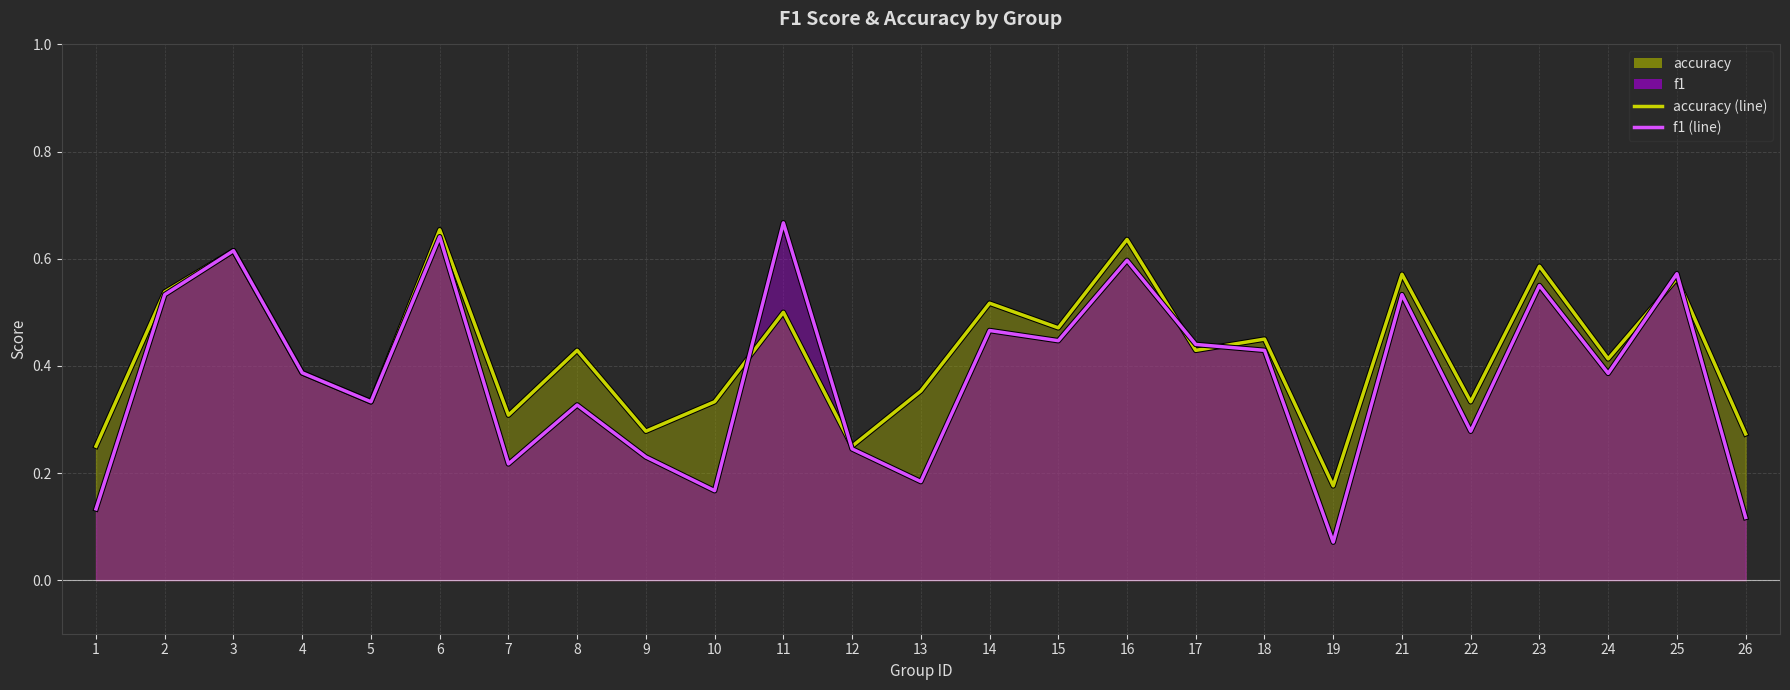

How many times do accuracy (line) and f1 (line) cross each other?

6